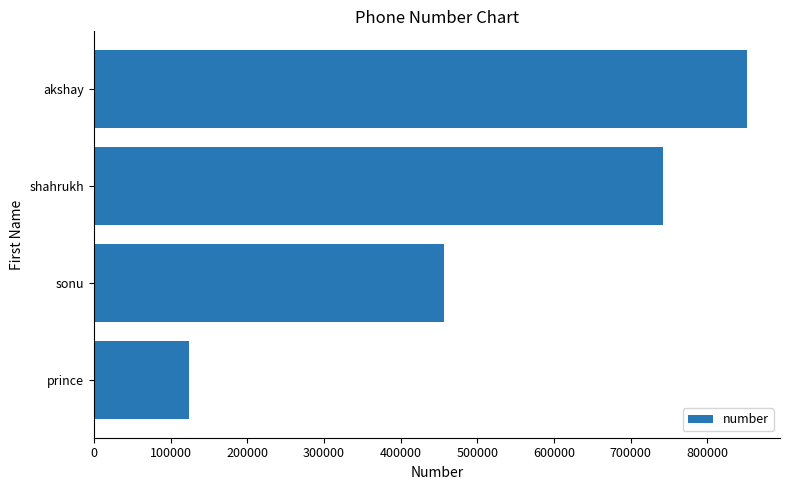

True or false: the data shows 123456 at prince.

True